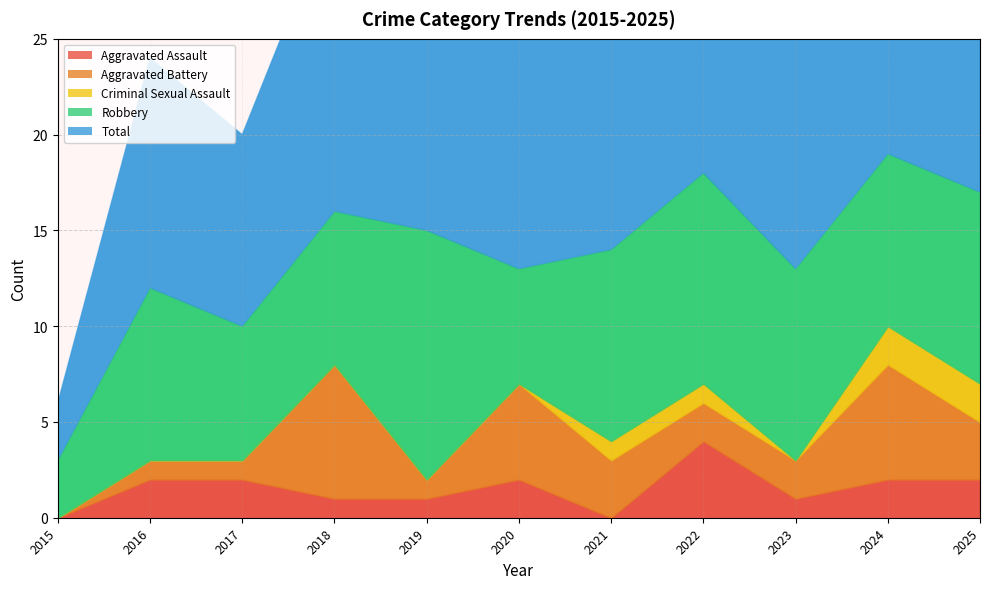

How many data points does each series have?

11